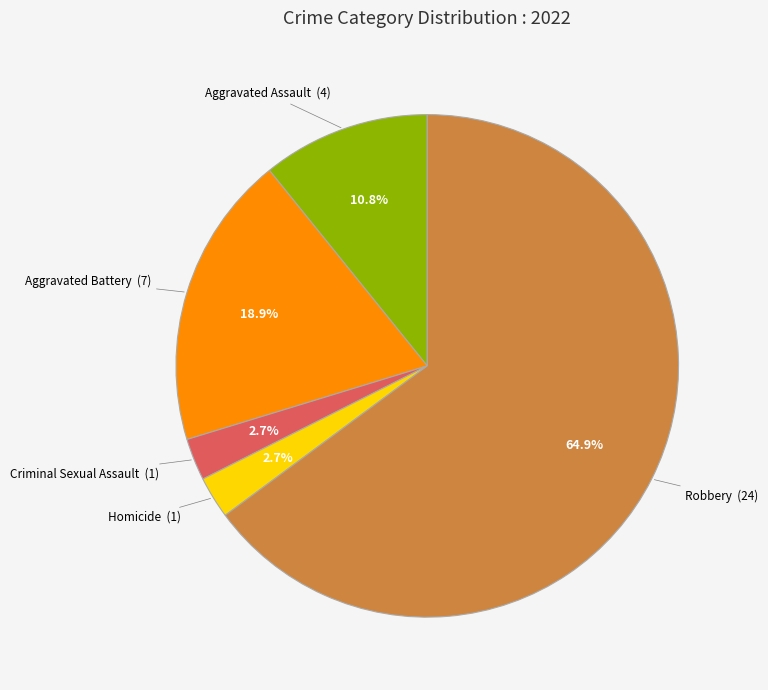

Approximately how many times larger is the value at Aggravated Battery compared to Robbery?

0.3